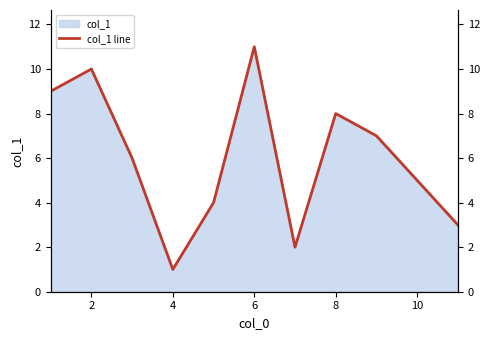

What is the label of the 2nd point from the right?

10